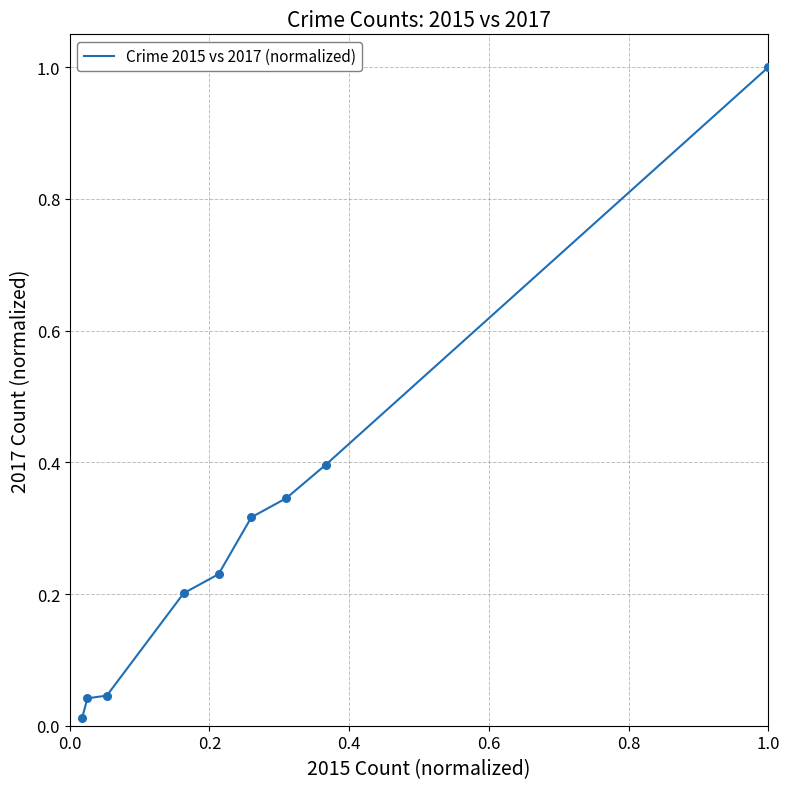

What is the difference between the maximum and minimum values?

1.0